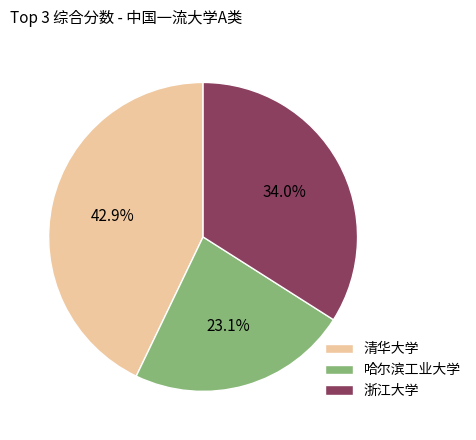

Count the number of slices in the pie.

3